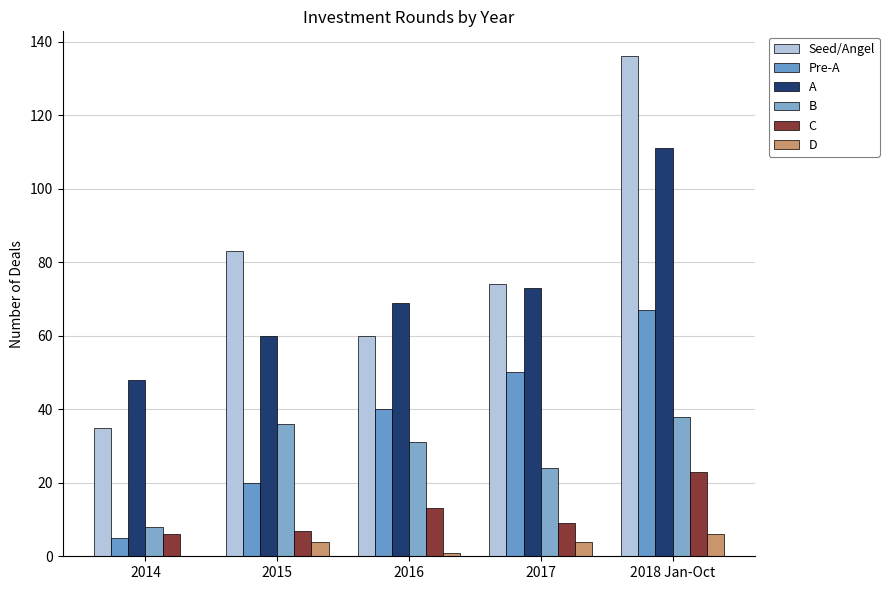

At 2016, list the series in order from largest to smallest.

A, Seed/Angel, Pre-A, B, C, D